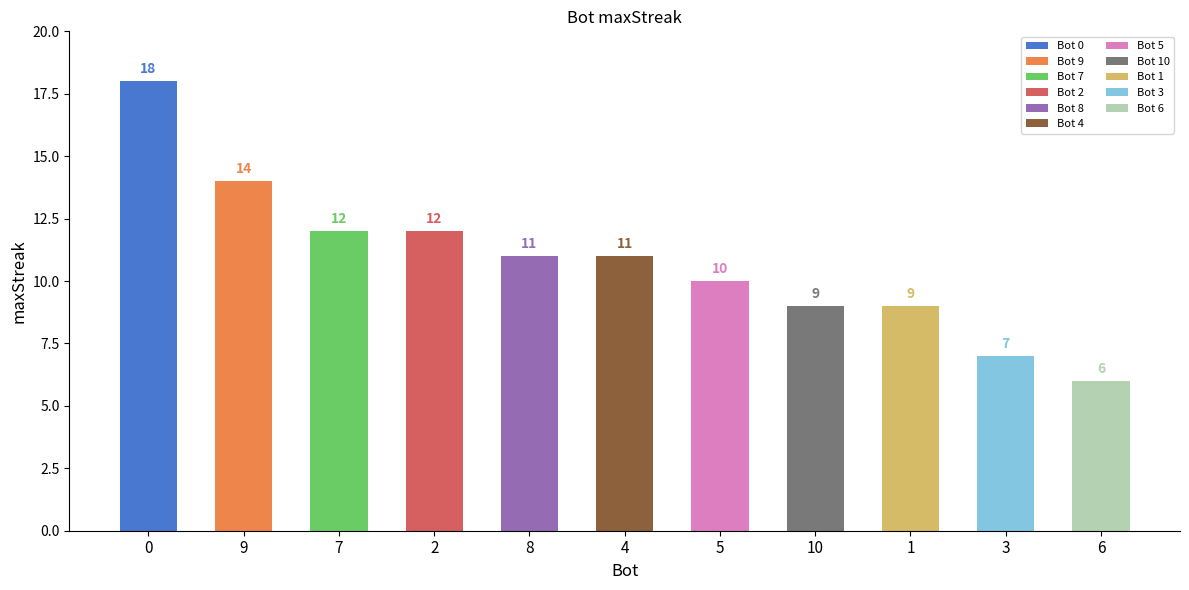

What is the difference between the maximum and second lowest values?

11